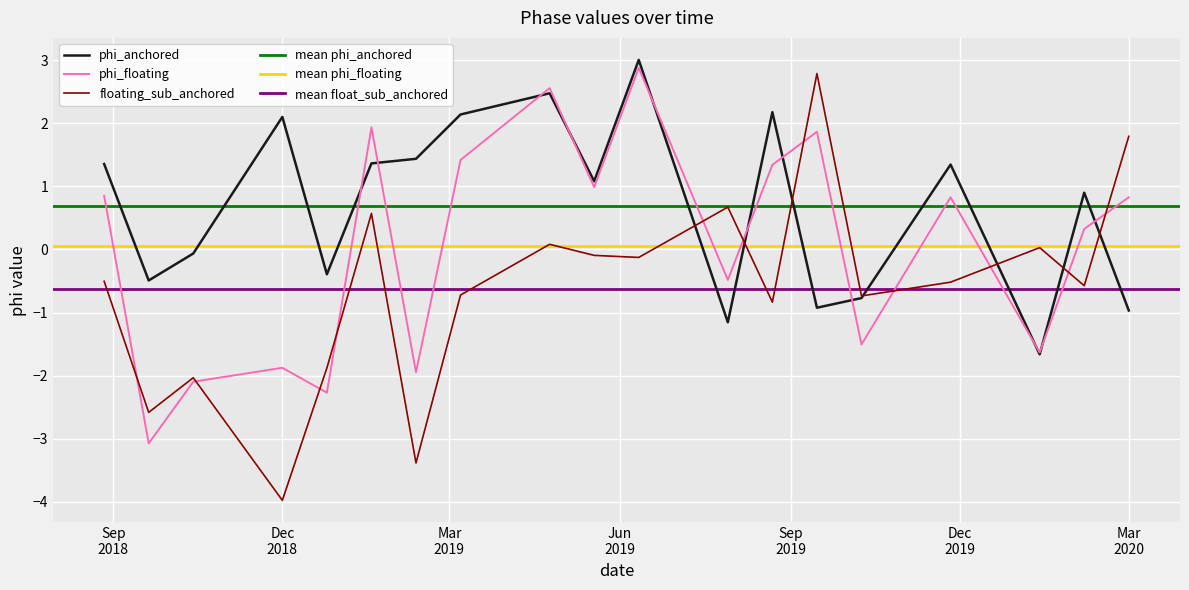

What is the maximum value for phi_anchored?

3.0